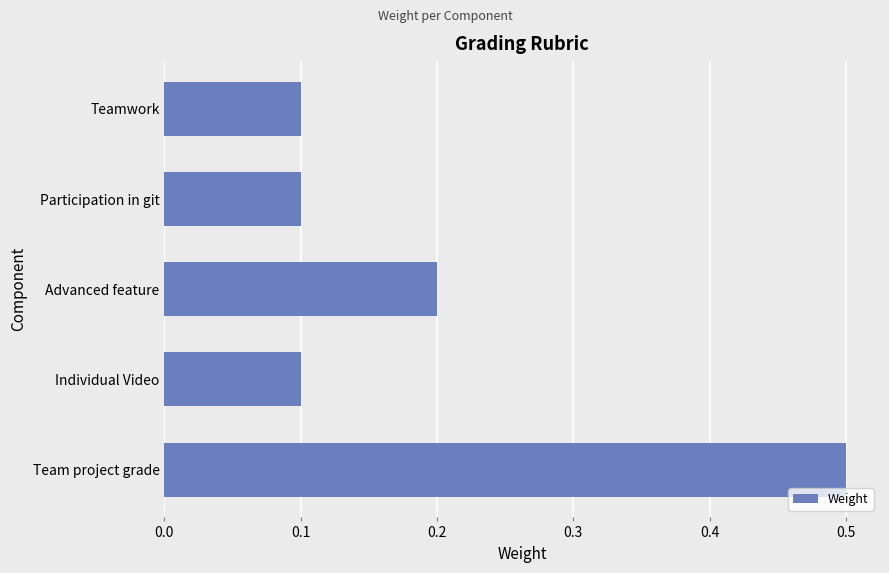

The value at Teamwork is 0.1. True or false?

True